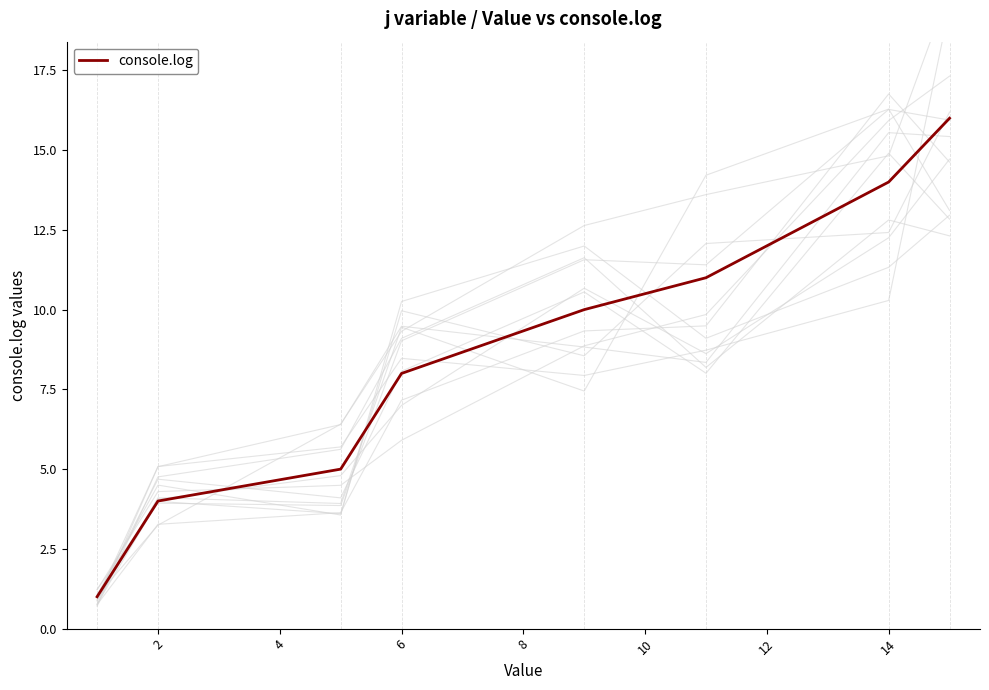

True or false: the data has more than 2 interior local peaks.

False